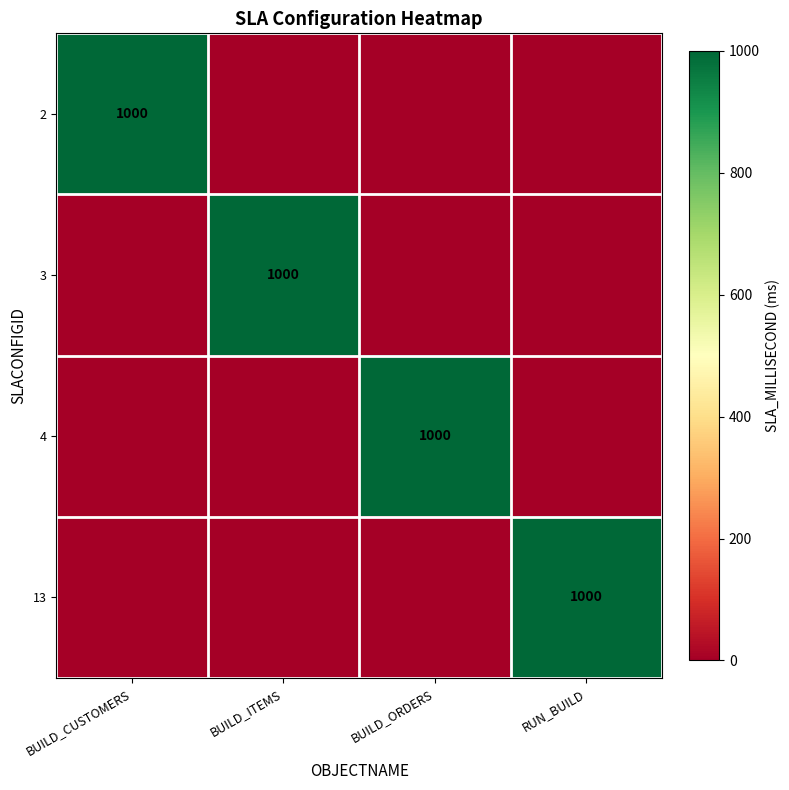

The 4 series shows 1000 at BUILD_ORDERS. True or false?

True